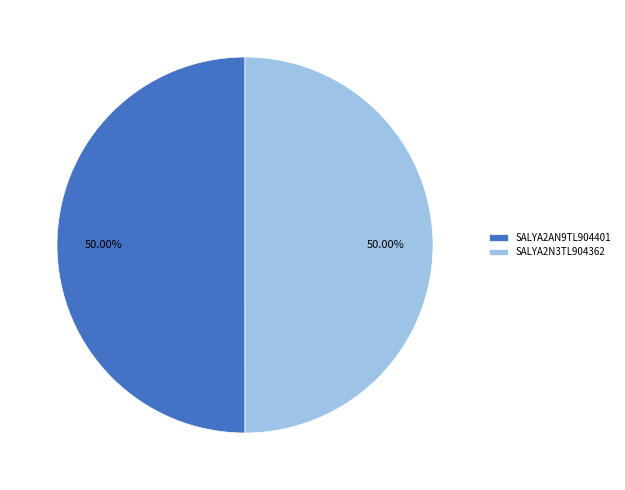

Approximately how many times larger is the value at SALYA2N3TL904362 compared to SALYA2AN9TL904401?

1.0